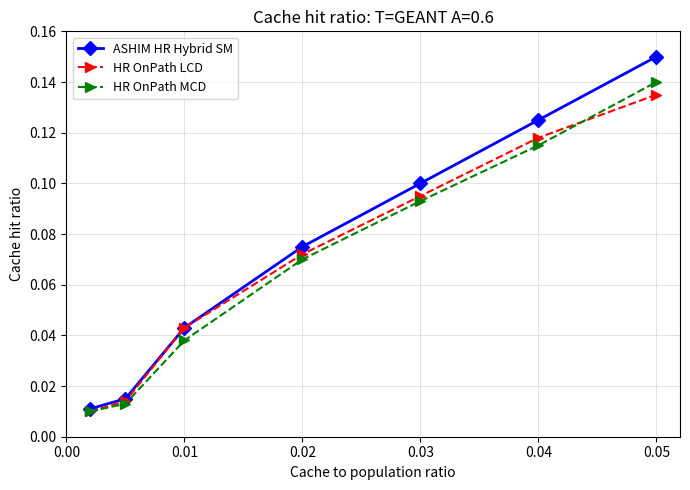

At how many categories does at least one series exceed 0?

7